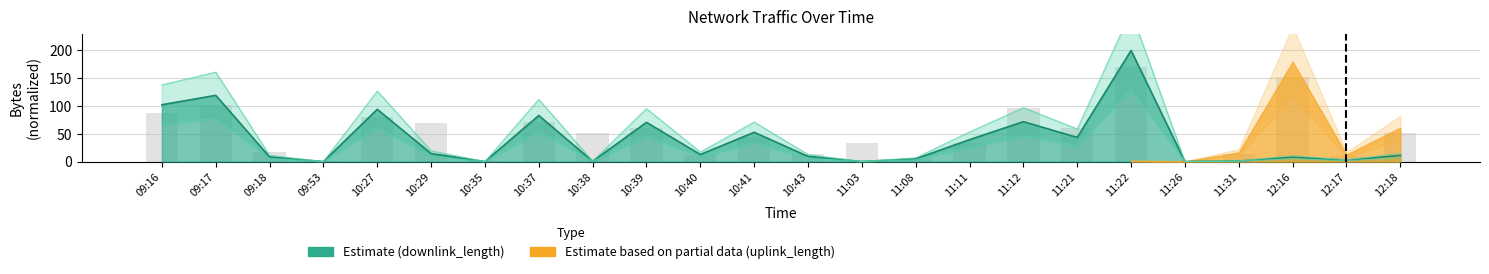

The chart shows a value of 75.4 at 10:27. True or false?

False